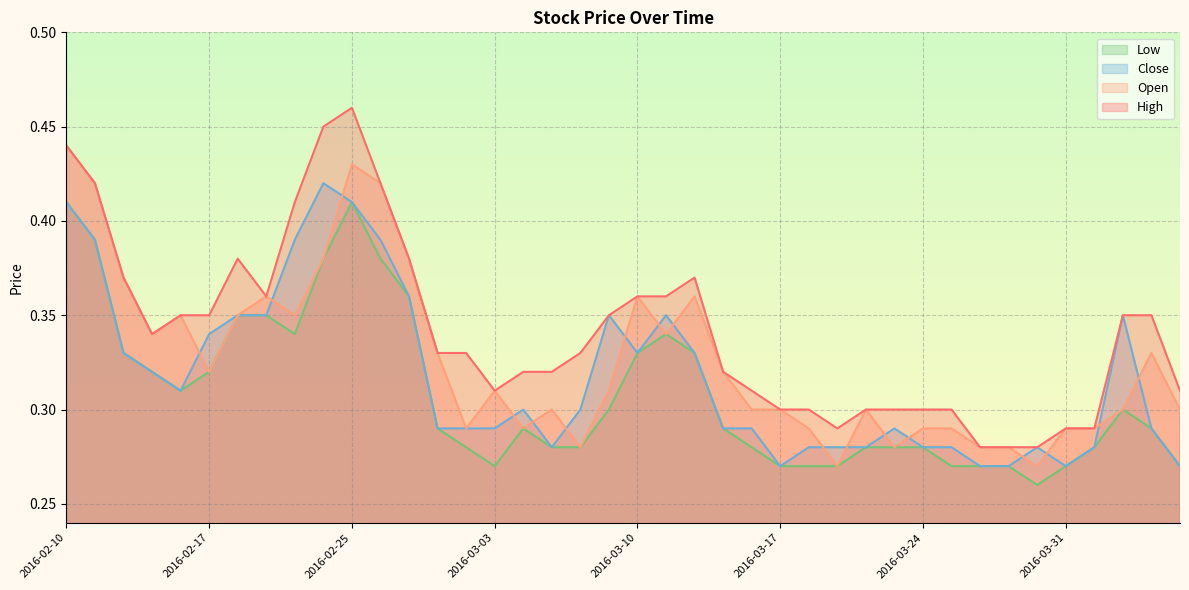

Rank the categories by Close value from highest to lowest.

2016-02-24, 2016-02-10, 2016-02-25, 2016-02-11, 2016-02-23, 2016-02-26, 2016-02-29, 2016-02-18, 2016-02-19, 2016-03-09, 2016-03-11, 2016-04-04, 2016-02-17, 2016-02-12, 2016-03-10, 2016-03-14, 2016-02-15, 2016-02-16, 2016-03-04, 2016-03-08, 2016-03-01, 2016-03-02, 2016-03-03, 2016-03-15, 2016-03-16, 2016-03-23, 2016-04-05, 2016-03-07, 2016-03-18, 2016-03-21, 2016-03-22, 2016-03-24, 2016-03-25, 2016-03-30, 2016-04-01, 2016-03-17, 2016-03-28, 2016-03-29, 2016-03-31, 2016-04-07